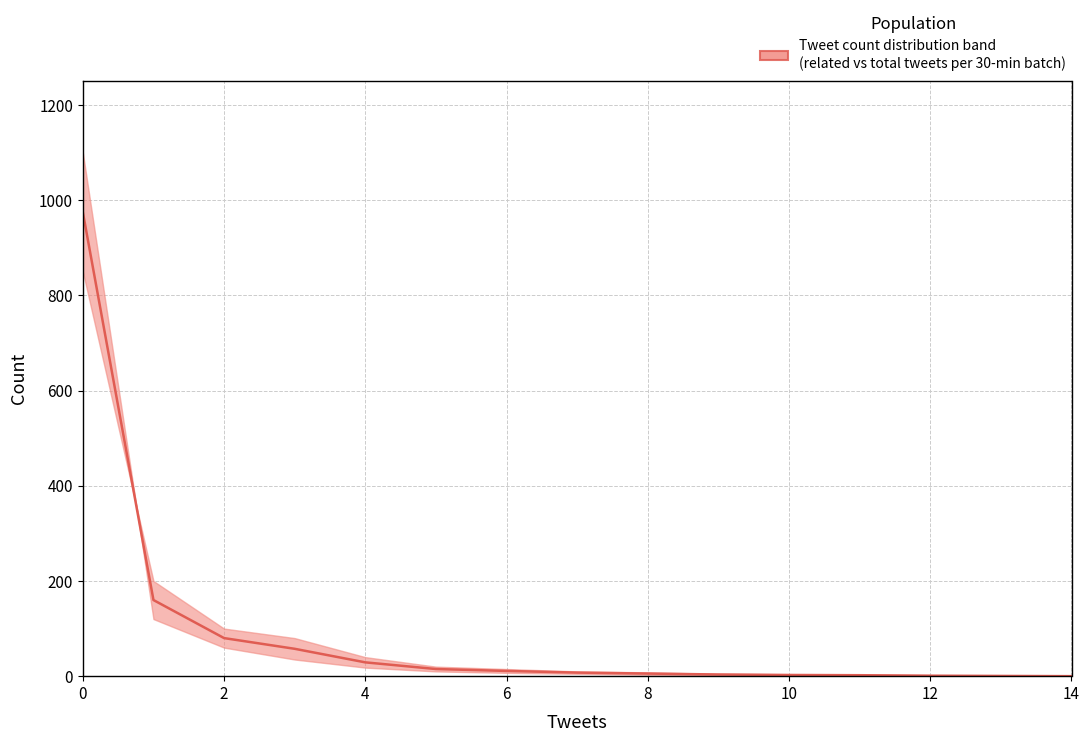

How many values are above zero?

14